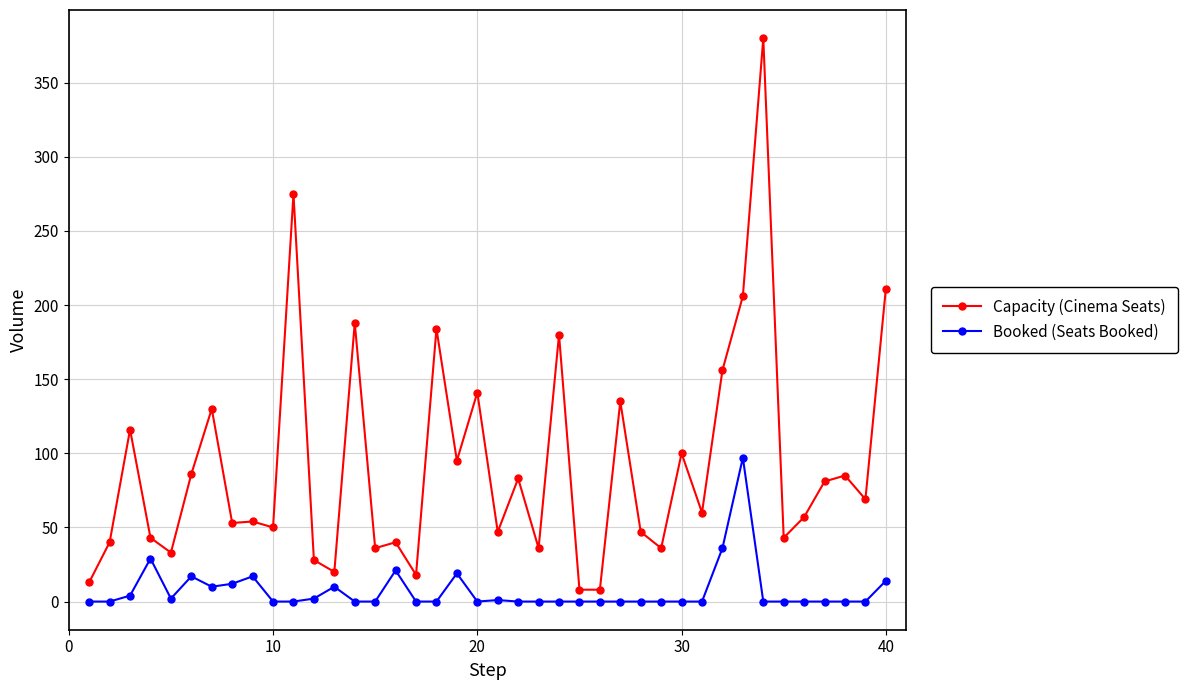

What is the highest value of the Booked (Seats Booked) series?

97